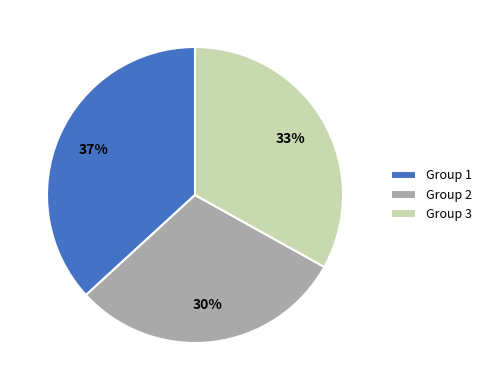

How many segments does this pie chart have?

3